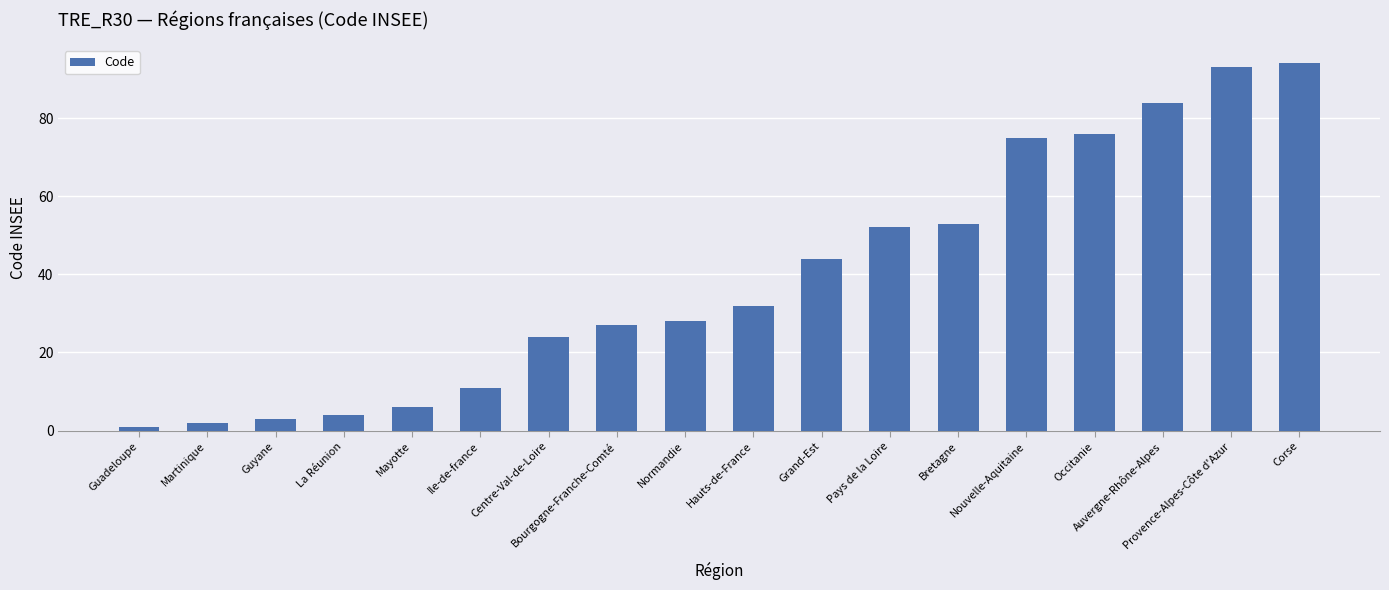

Are the bars grouped side by side (vs. stacked)?

No